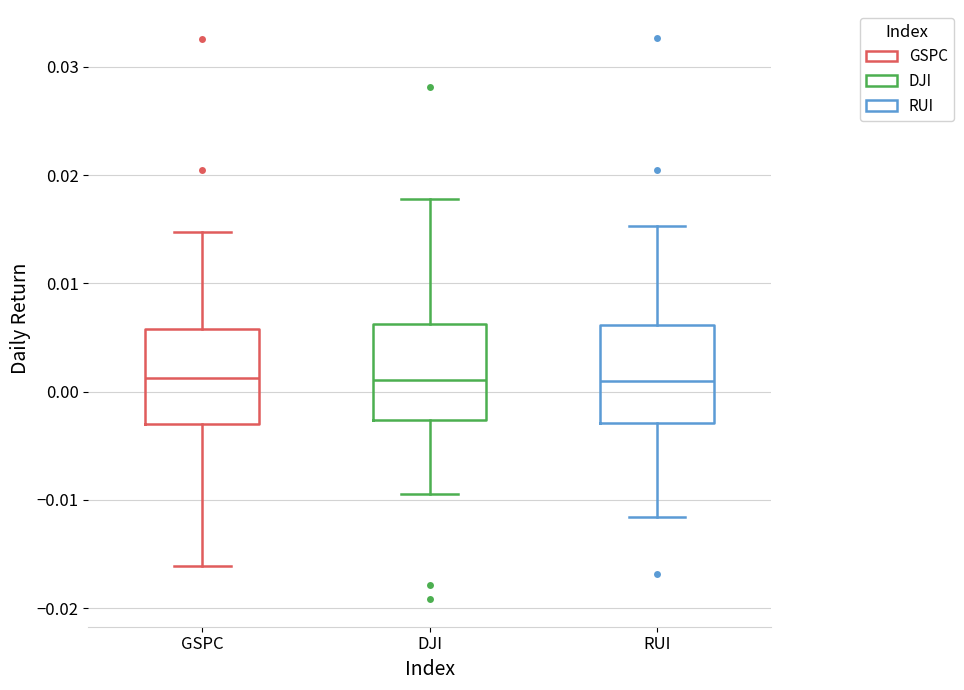

Reading left to right, read every box against the y-axis: the position of its median line, the range the box covers, and the ends of its whiskers. The values are not printed on the chart, so give them approximately, as read against the axis.

GSPC: median 0.001, box -0.003 to 0.006, whiskers -0.016 to 0.015
DJI: median 0.001, box -0.003 to 0.006, whiskers -0.009 to 0.018
RUI: median 0.001, box -0.003 to 0.006, whiskers -0.012 to 0.015